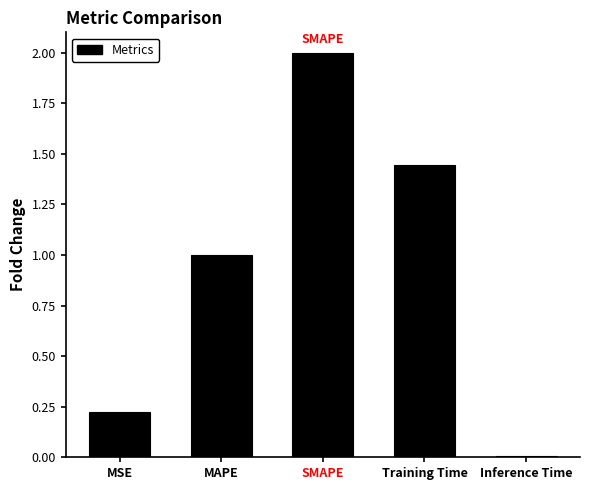

The value at MAPE is 1.0. True or false?

True